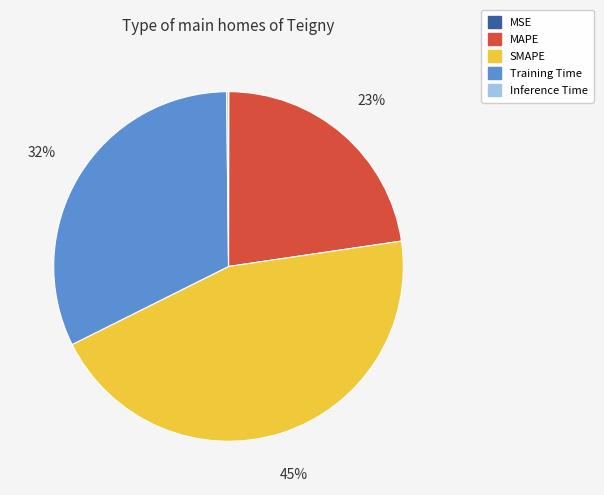

Is there a majority slice in this chart?

No